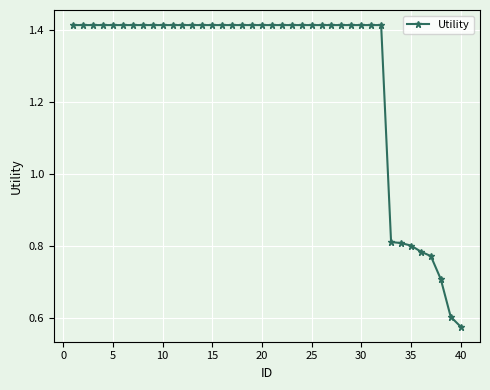

Count the number of values greater than 1.

32